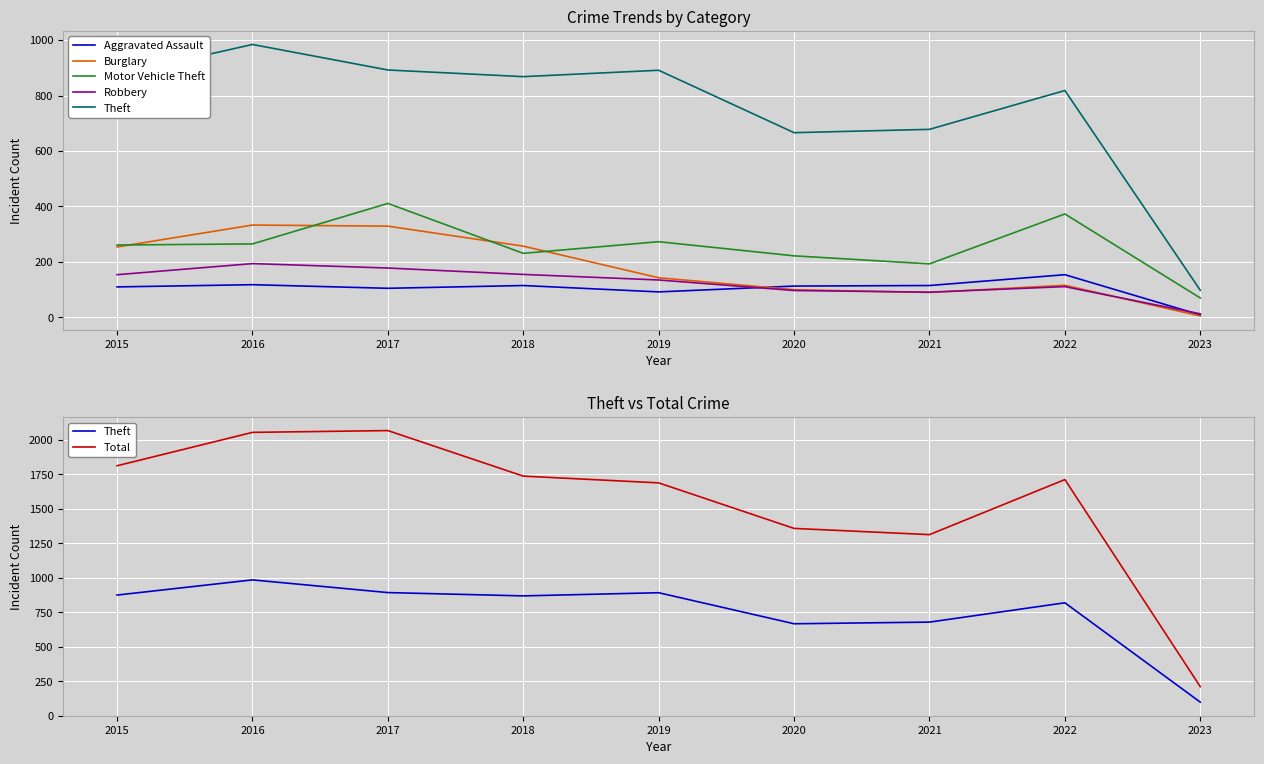

What are all the series names shown in the legend?

Aggravated Assault, Burglary, Motor Vehicle Theft, Robbery, Theft, Total